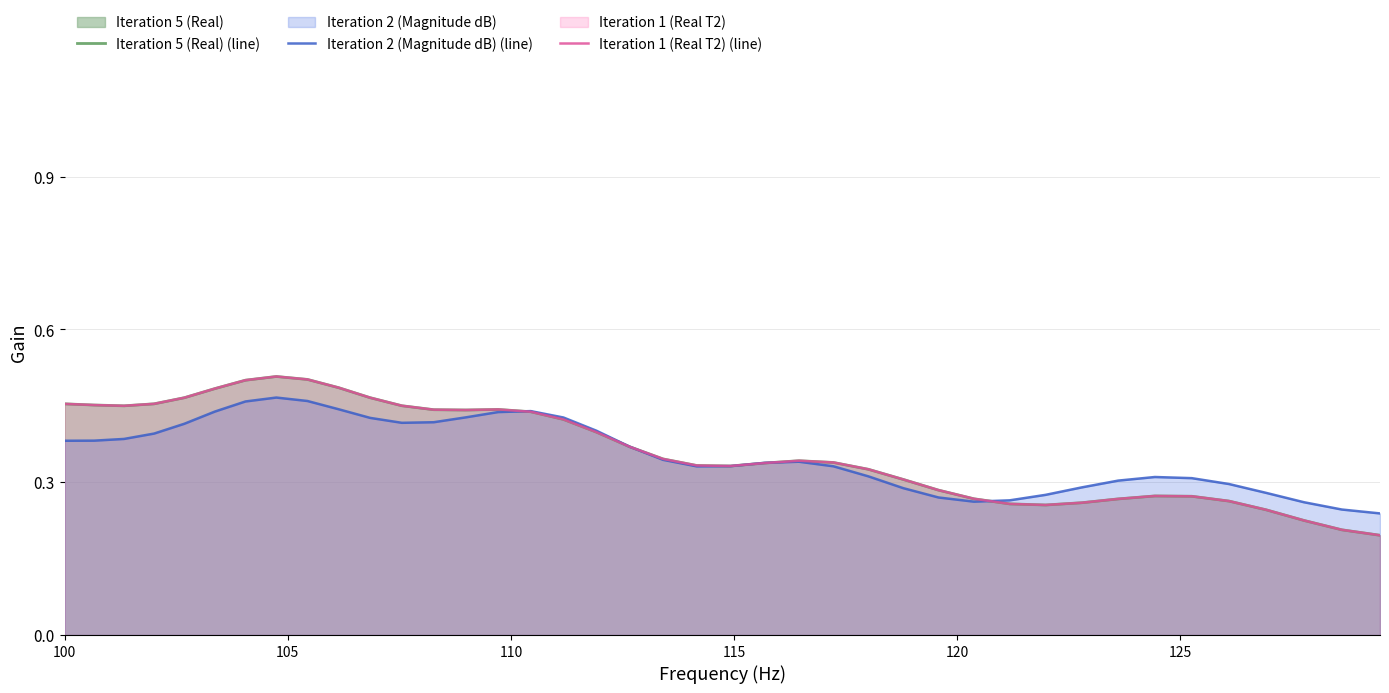

Which series has the largest total across all categories?

Iteration 5 (Real) (line)